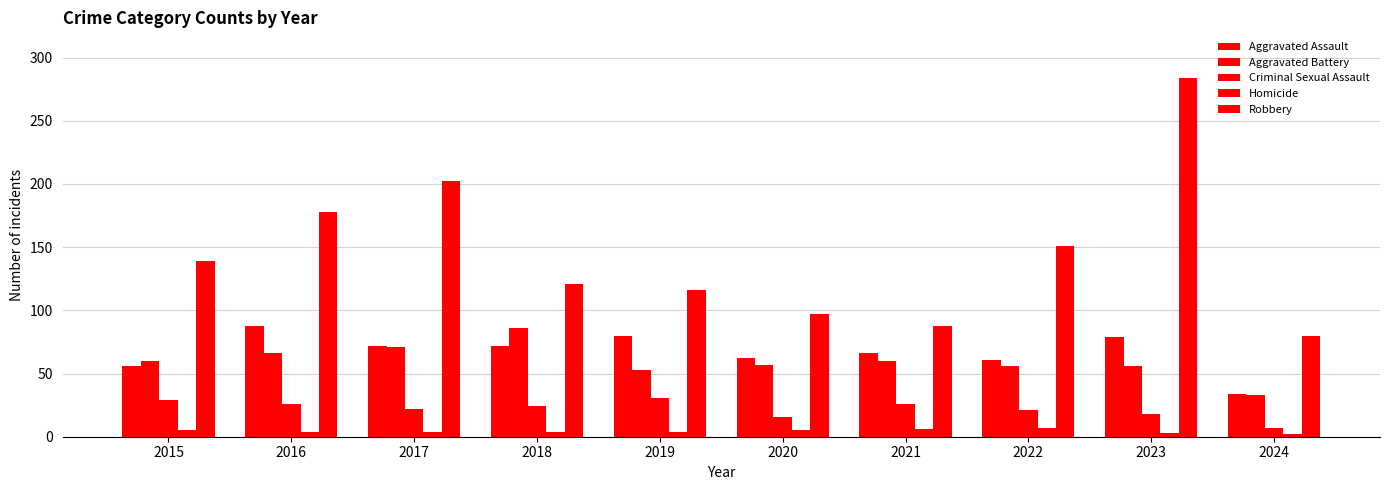

How many series are shown in this chart?

5